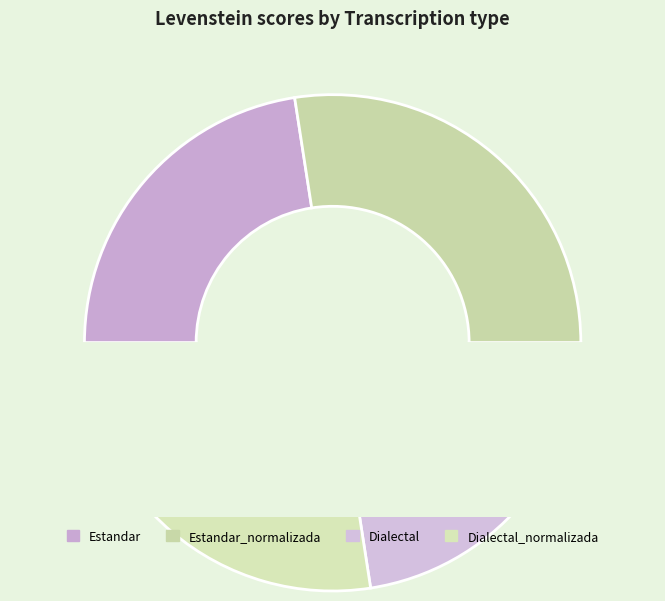

Is it true that Dialectal_normalizada is 33% of the pie?

False